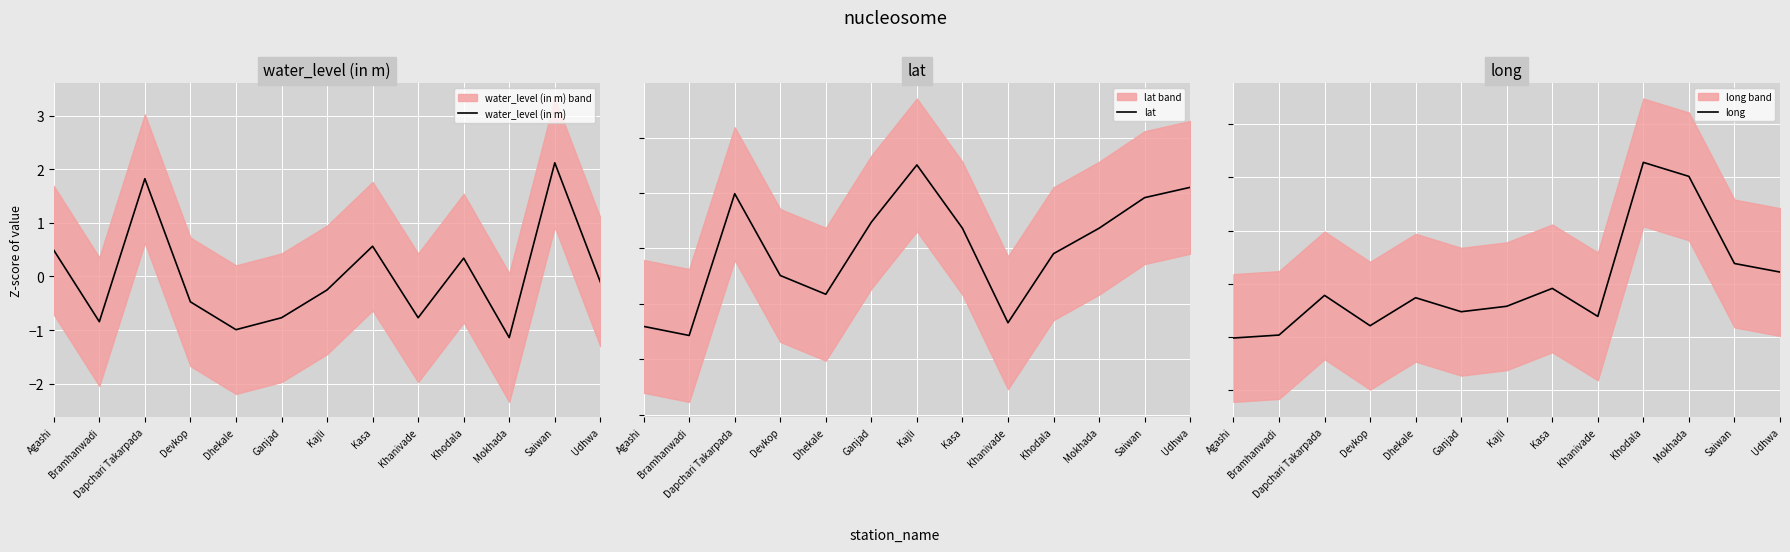

Rank the series at Devkop from lowest to highest value.

long, lat, water_level (in m)